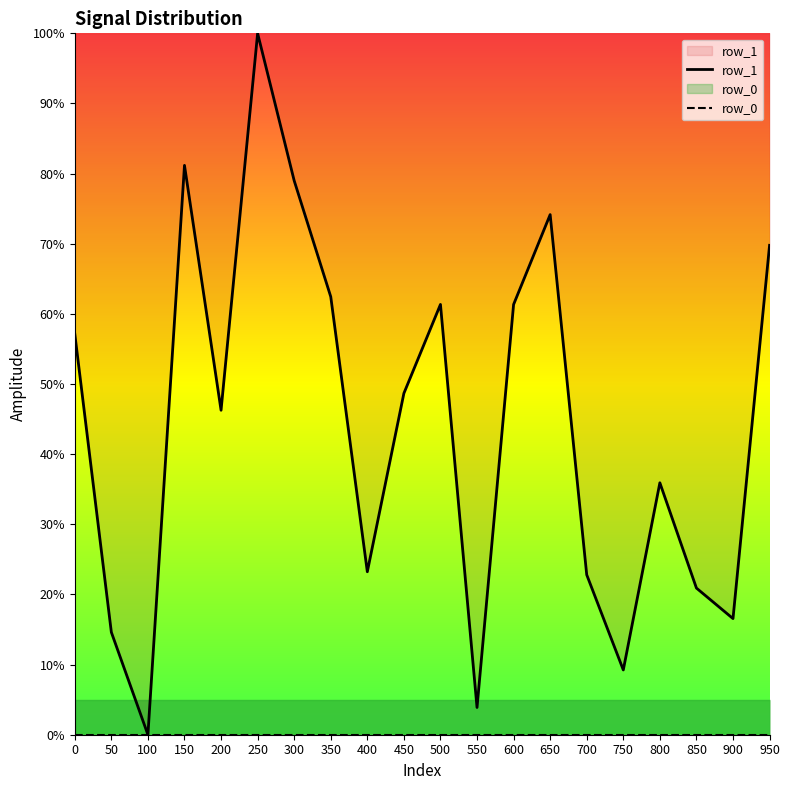

Between 0 and 350, which is larger?

350